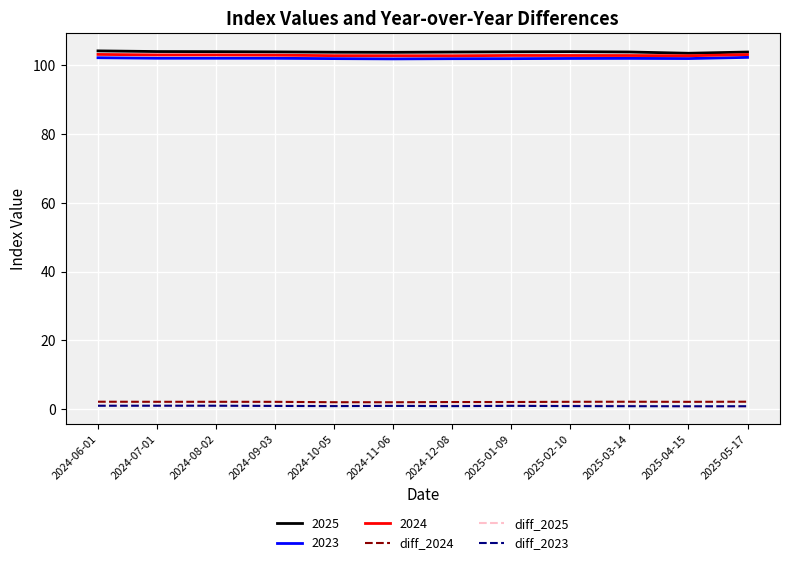

Does the chart display data point markers on the line(s)?

No